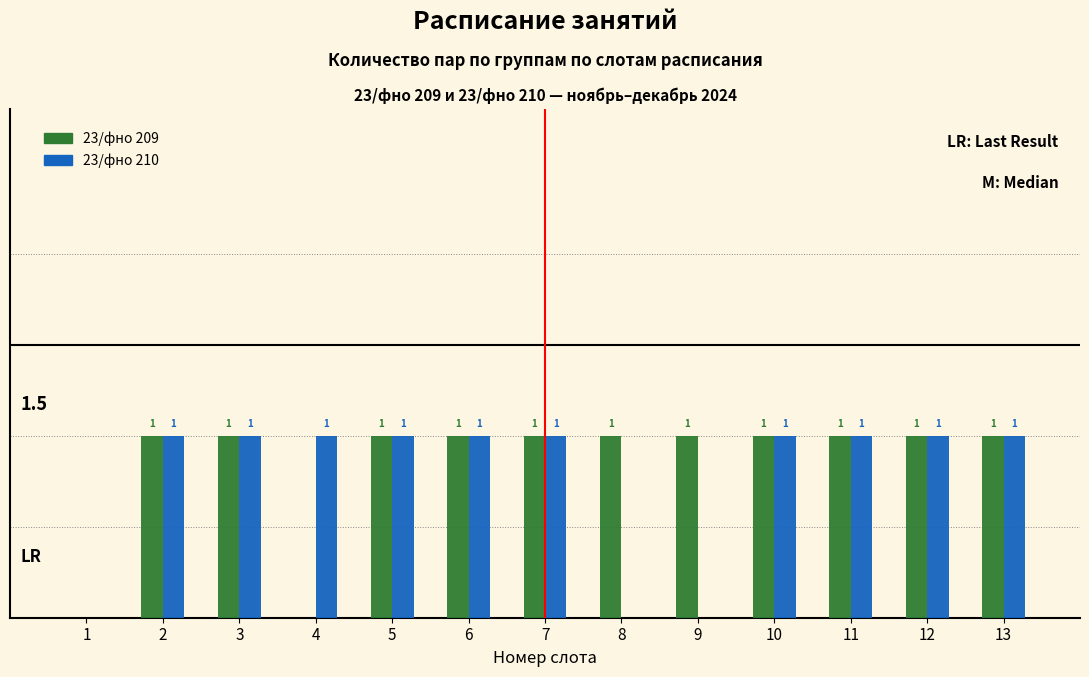

Is the value of 23/фно 209 at 5 greater than the value of 23/фно 210 at 9?

Yes